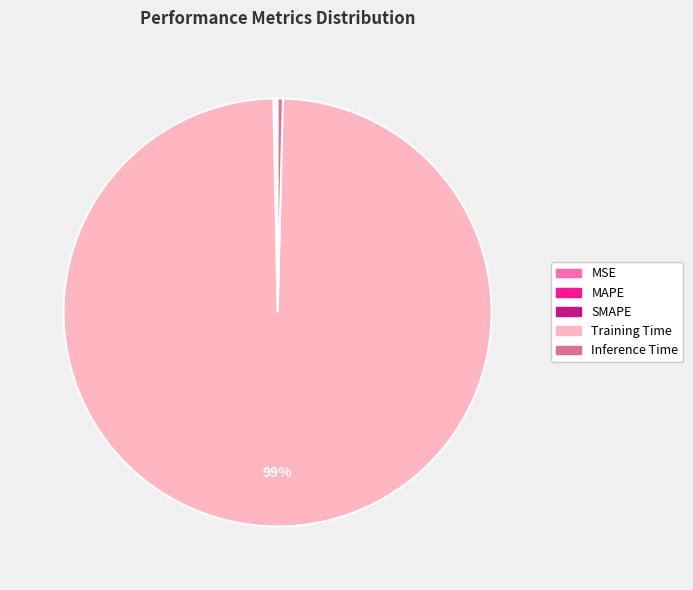

True or false: Training Time accounts for 99% of the total.

True